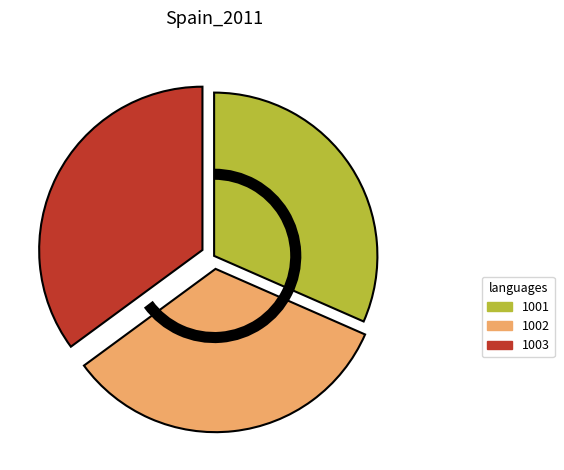

Which category has the smallest portion of the pie?

1001